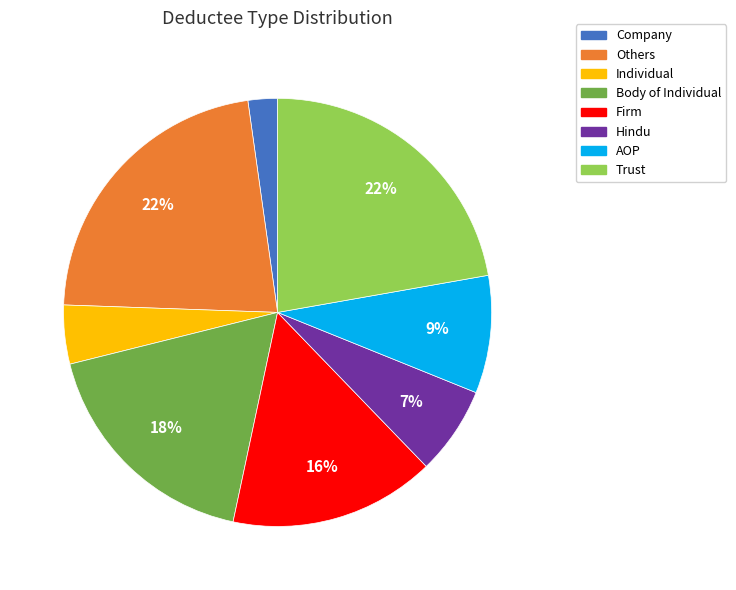

Do AOP and Individual together represent more than half of the pie?

No